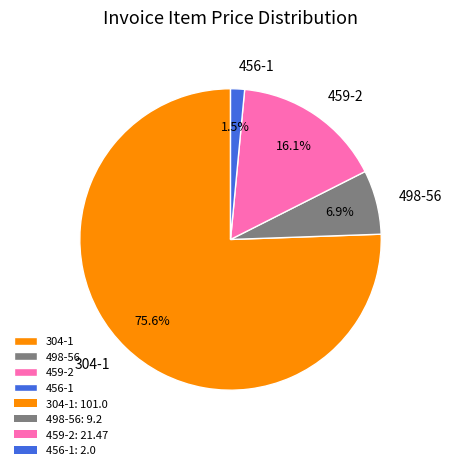

Does any single category account for the majority?

Yes